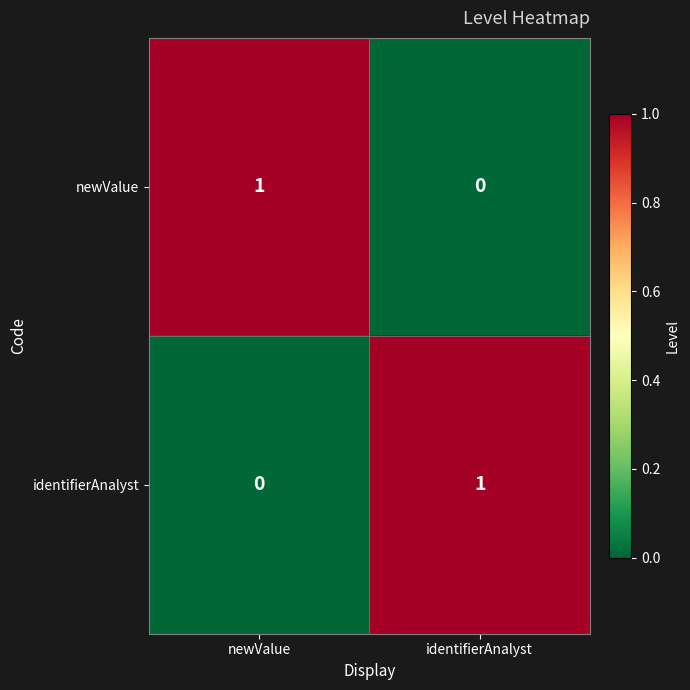

Reading right to left, what are all the values shown in this chart?

newValue: identifierAnalyst=0	newValue=1
identifierAnalyst: identifierAnalyst=1	newValue=0